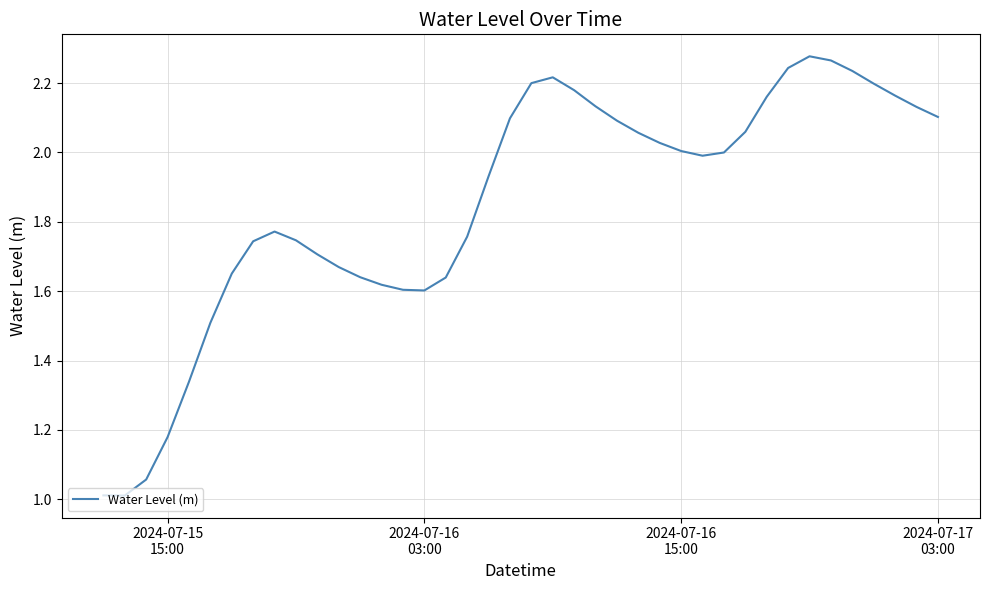

What is the minimum value shown in the chart?

1.0